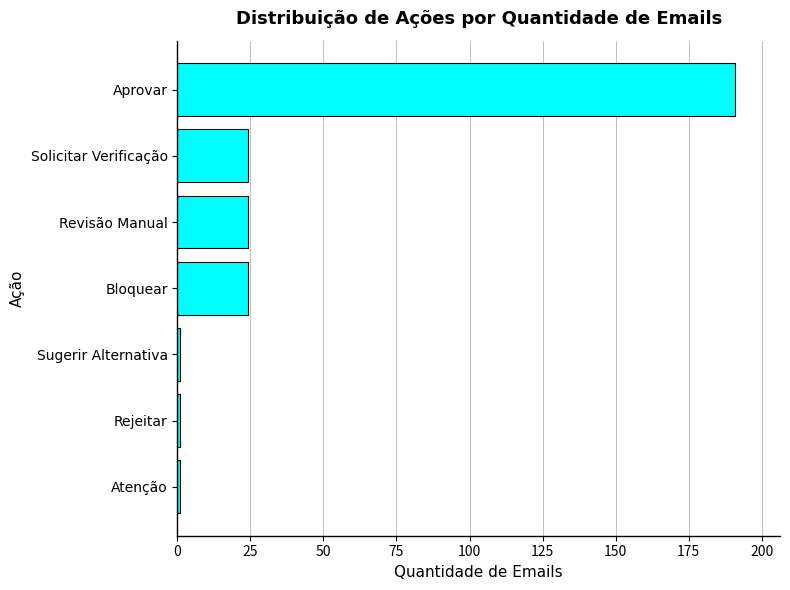

What is the sum of all values?

266